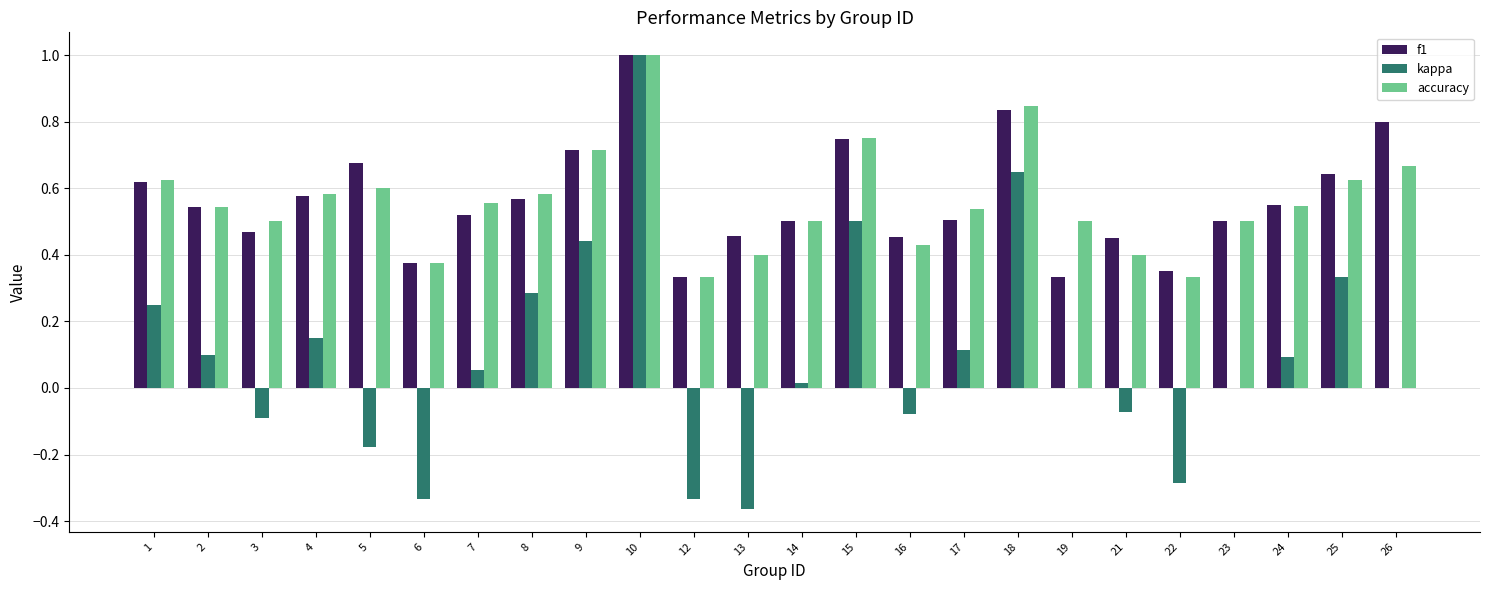

Are the bars horizontal?

No